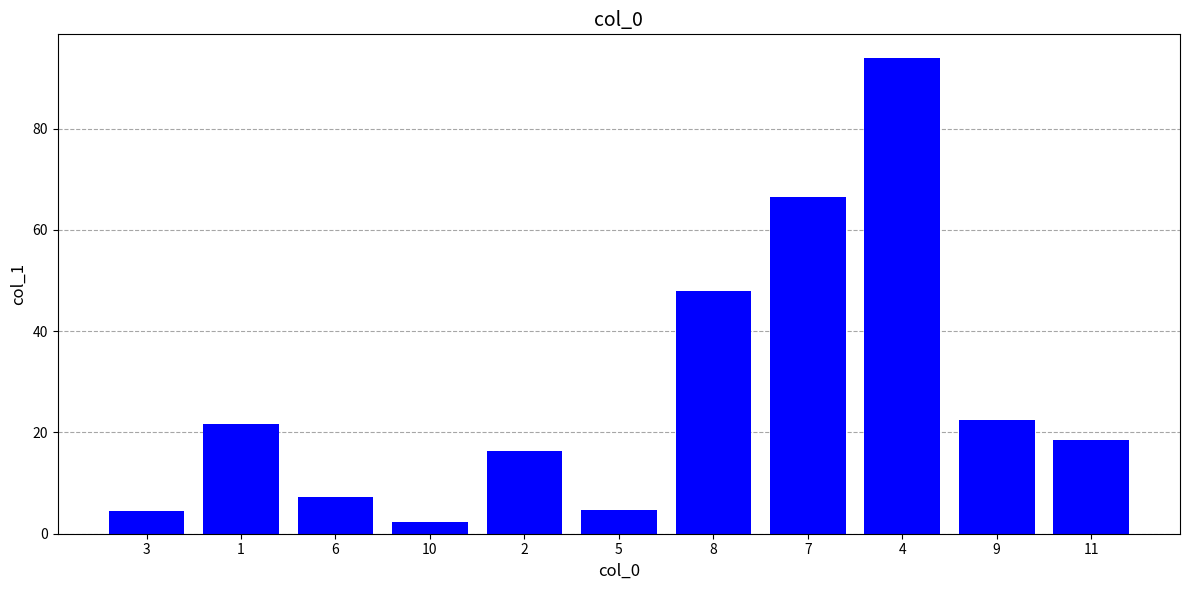

What is the sum of all values?

305.9